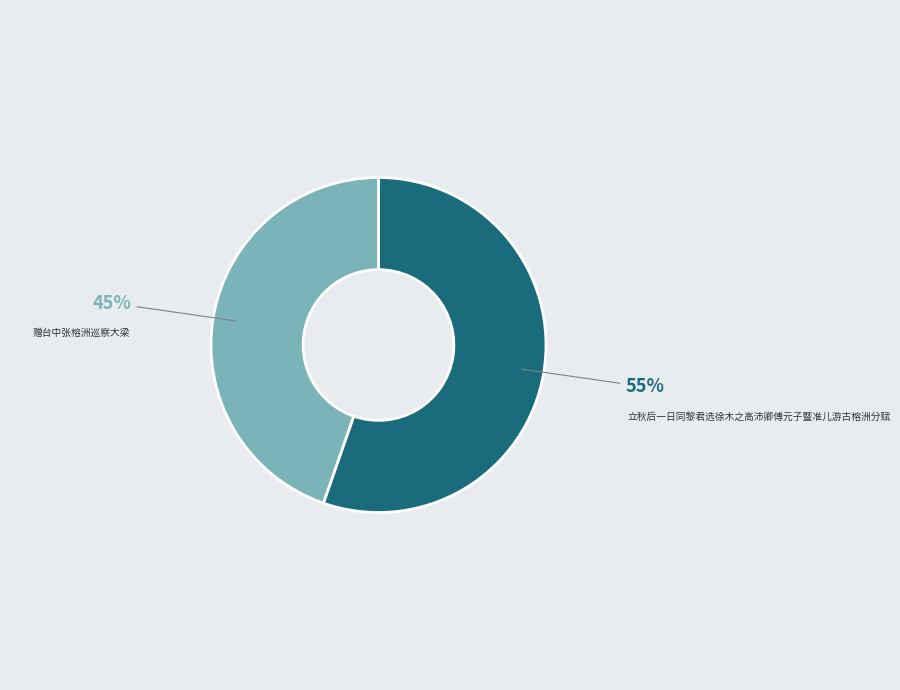

To the nearest percent, what percentage of the pie is 立秋后一日同黎君选徐木之高沛卿傅元子暨准儿游古榕洲分赋?

55%